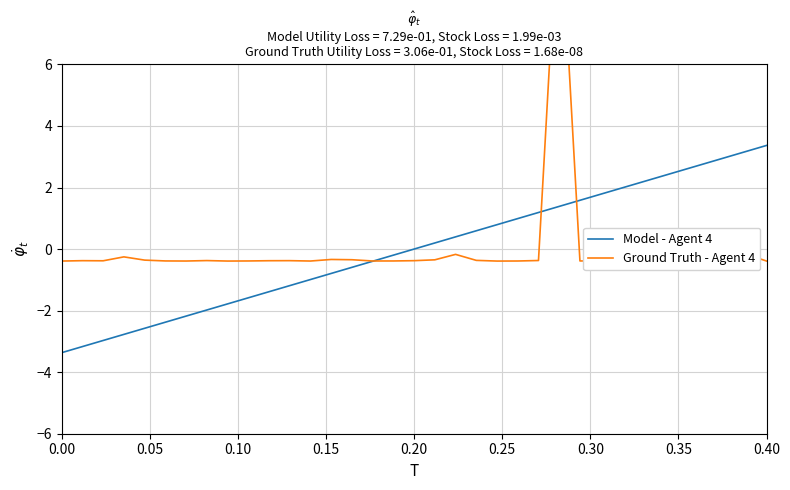

Count the number of categories in the chart.

35